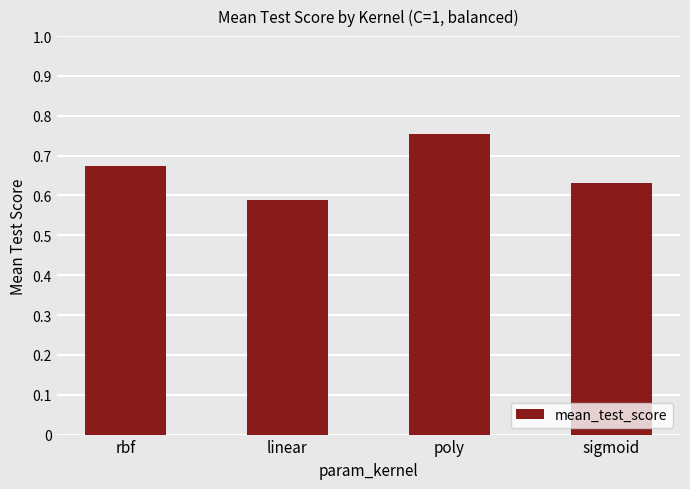

Which has a higher value, sigmoid or linear?

sigmoid